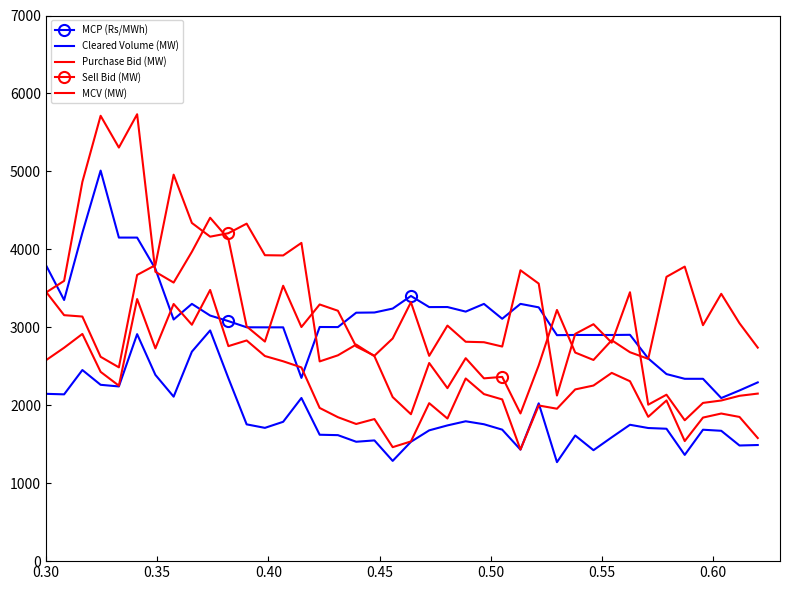

What is the average value of the Cleared Volume (MW) series?

1849.6